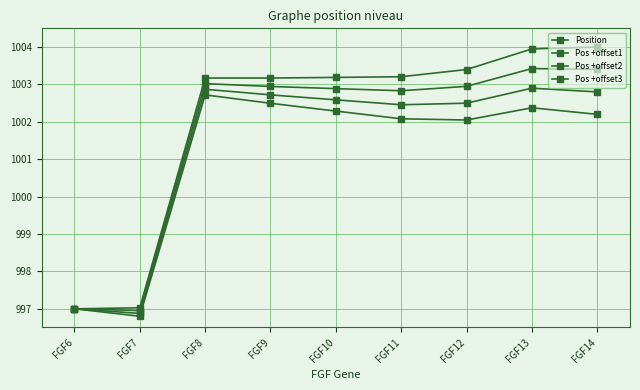

How many lines are shown in the chart?

4